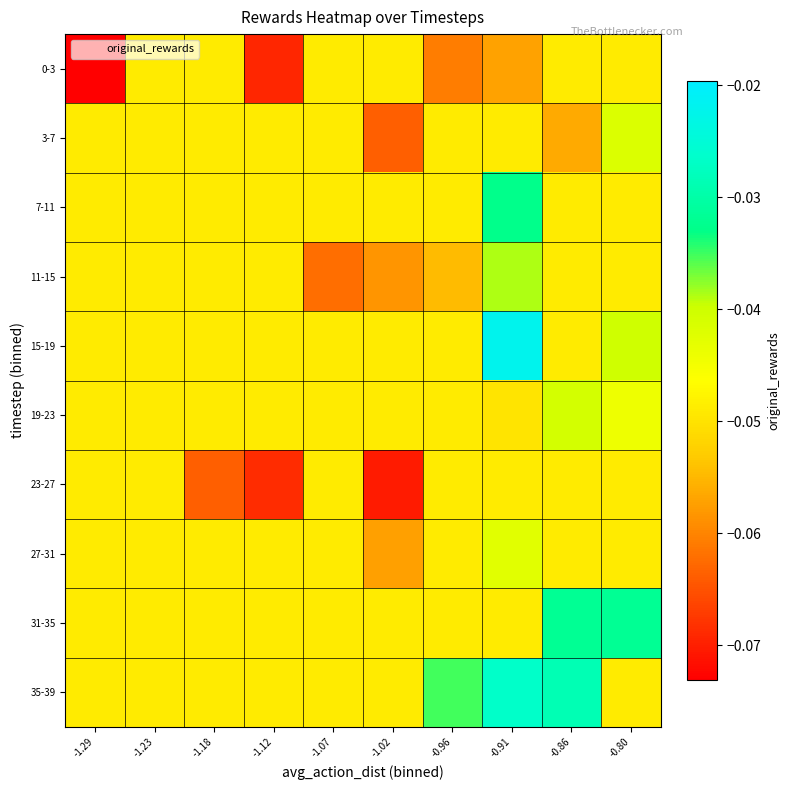

Reading left to right, list all the values displayed in this chart.

0-3: -1.29=-0.1	-1.23=-0.0	-1.18=-0.0	-1.12=-0.1	-1.07=-0.0	-1.02=-0.0	-0.96=-0.1	-0.91=-0.1	-0.86=-0.0	-0.80=-0.0
3-7: -1.29=-0.0	-1.23=-0.0	-1.18=-0.0	-1.12=-0.0	-1.07=-0.0	-1.02=-0.1	-0.96=-0.0	-0.91=-0.0	-0.86=-0.1	-0.80=-0.0
7-11: -1.29=-0.0	-1.23=-0.0	-1.18=-0.0	-1.12=-0.0	-1.07=-0.0	-1.02=-0.0	-0.96=-0.0	-0.91=-0.0	-0.86=-0.0	-0.80=-0.0
11-15: -1.29=-0.0	-1.23=-0.0	-1.18=-0.0	-1.12=-0.0	-1.07=-0.1	-1.02=-0.1	-0.96=-0.1	-0.91=-0.0	-0.86=-0.0	-0.80=-0.0
15-19: -1.29=-0.0	-1.23=-0.0	-1.18=-0.0	-1.12=-0.0	-1.07=-0.0	-1.02=-0.0	-0.96=-0.0	-0.91=-0.0	-0.86=-0.0	-0.80=-0.0
19-23: -1.29=-0.0	-1.23=-0.0	-1.18=-0.0	-1.12=-0.0	-1.07=-0.0	-1.02=-0.0	-0.96=-0.0	-0.91=-0.0	-0.86=-0.0	-0.80=-0.0
23-27: -1.29=-0.0	-1.23=-0.0	-1.18=-0.1	-1.12=-0.1	-1.07=-0.0	-1.02=-0.1	-0.96=-0.0	-0.91=-0.0	-0.86=-0.0	-0.80=-0.0
27-31: -1.29=-0.0	-1.23=-0.0	-1.18=-0.0	-1.12=-0.0	-1.07=-0.0	-1.02=-0.1	-0.96=-0.0	-0.91=-0.0	-0.86=-0.0	-0.80=-0.0
31-35: -1.29=-0.0	-1.23=-0.0	-1.18=-0.0	-1.12=-0.0	-1.07=-0.0	-1.02=-0.0	-0.96=-0.0	-0.91=-0.0	-0.86=-0.0	-0.80=-0.0
35-39: -1.29=-0.0	-1.23=-0.0	-1.18=-0.0	-1.12=-0.0	-1.07=-0.0	-1.02=-0.0	-0.96=-0.0	-0.91=-0.0	-0.86=-0.0	-0.80=-0.0